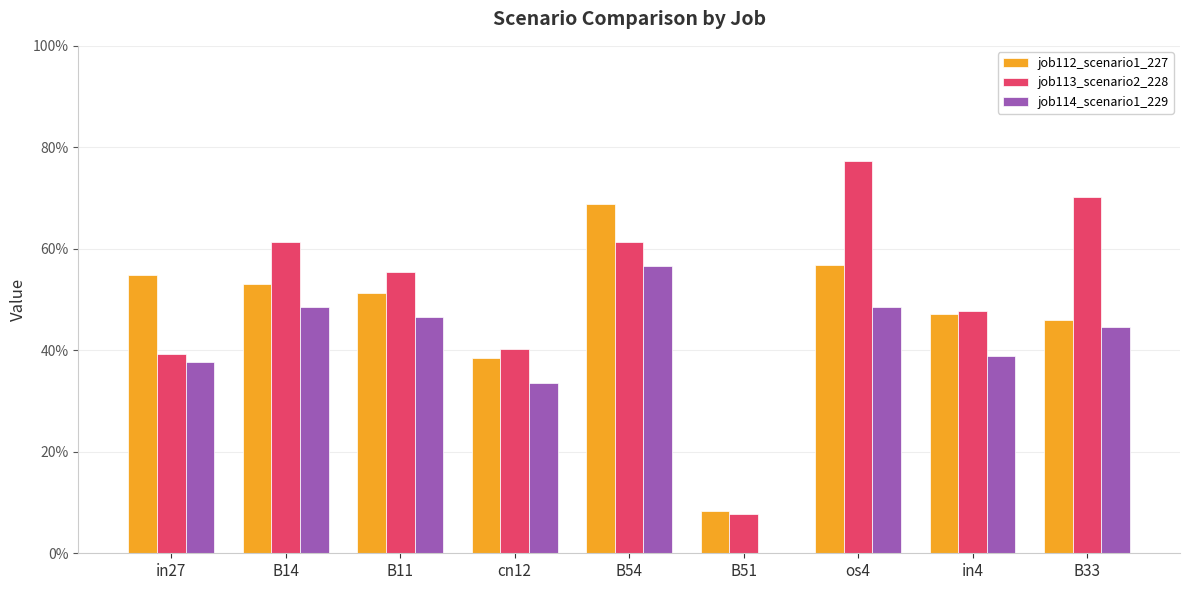

At which category does the chart reach its minimum across all series?

B51